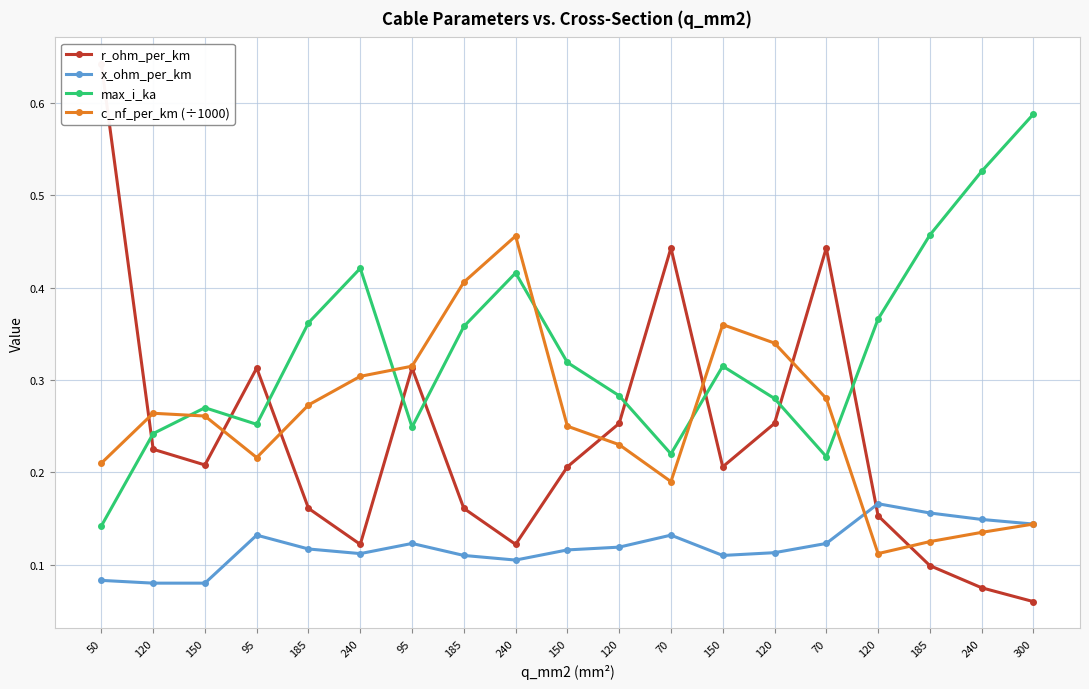

Reading left to right, transcribe all the data shown in this chart.

r_ohm_per_km: 0.6	0.2	0.2	0.3	0.2	0.1	0.3	0.2	0.1	0.2	0.3	0.4	0.2	0.3	0.4	0.2	0.1	0.1	0.1
x_ohm_per_km: 0.1	0.1	0.1	0.1	0.1	0.1	0.1	0.1	0.1	0.1	0.1	0.1	0.1	0.1	0.1	0.2	0.2	0.1	0.1
max_i_ka: 0.1	0.2	0.3	0.3	0.4	0.4	0.2	0.4	0.4	0.3	0.3	0.2	0.3	0.3	0.2	0.4	0.5	0.5	0.6
c_nf_per_km (÷1000): 0.2	0.3	0.3	0.2	0.3	0.3	0.3	0.4	0.5	0.2	0.2	0.2	0.4	0.3	0.3	0.1	0.1	0.1	0.1